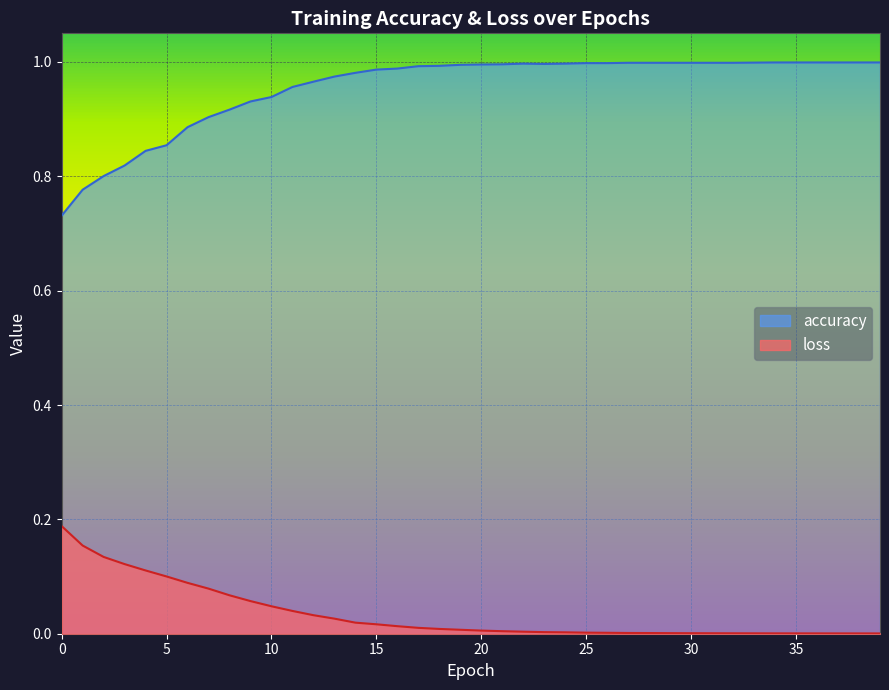

What is the spread (max minus min) of values at 27?

1.0